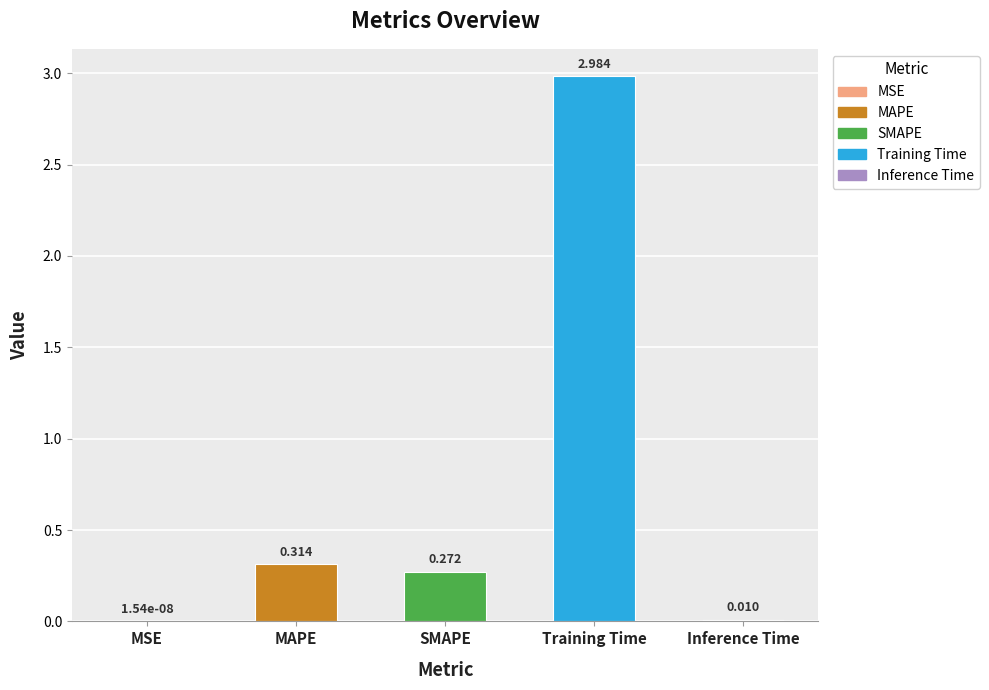

At which label is the value closest to 1?

MAPE